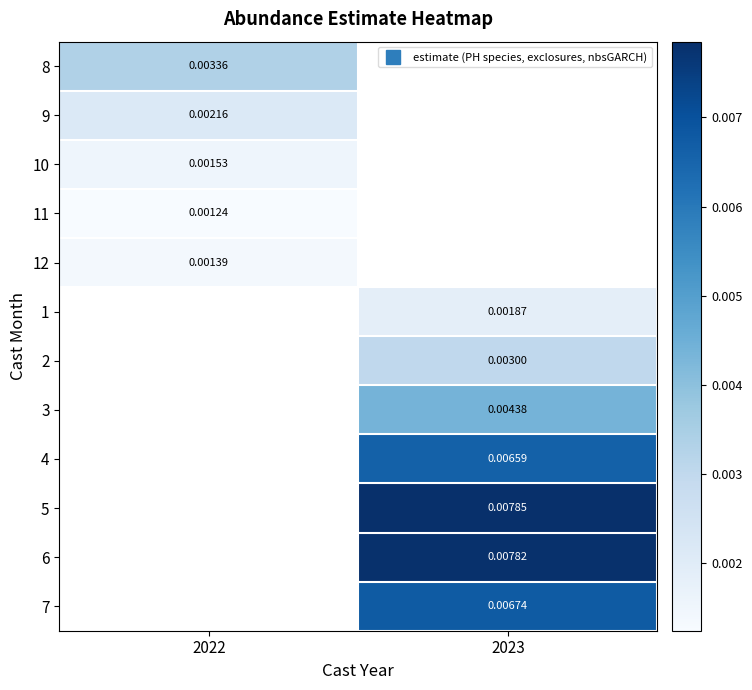

Which category has the lowest value across all series?

2022